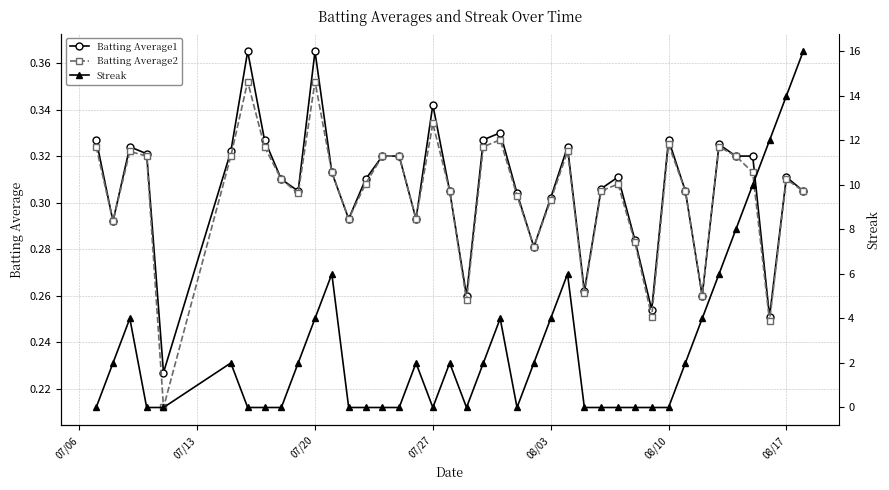

How many categories are shown in the chart?

40